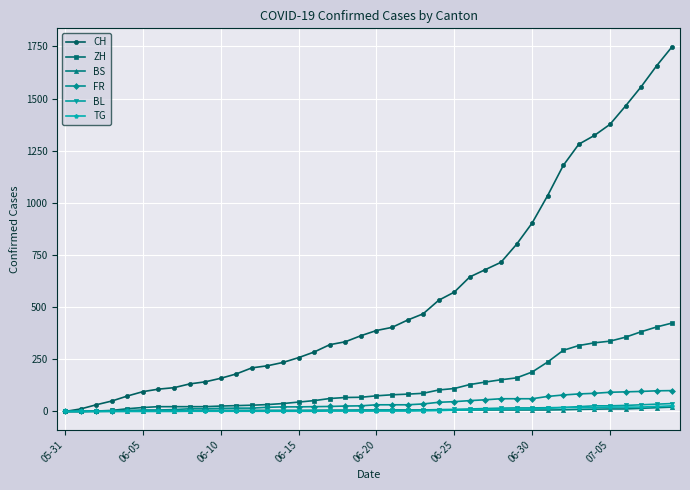

Which series has the largest range (max minus min)?

CH